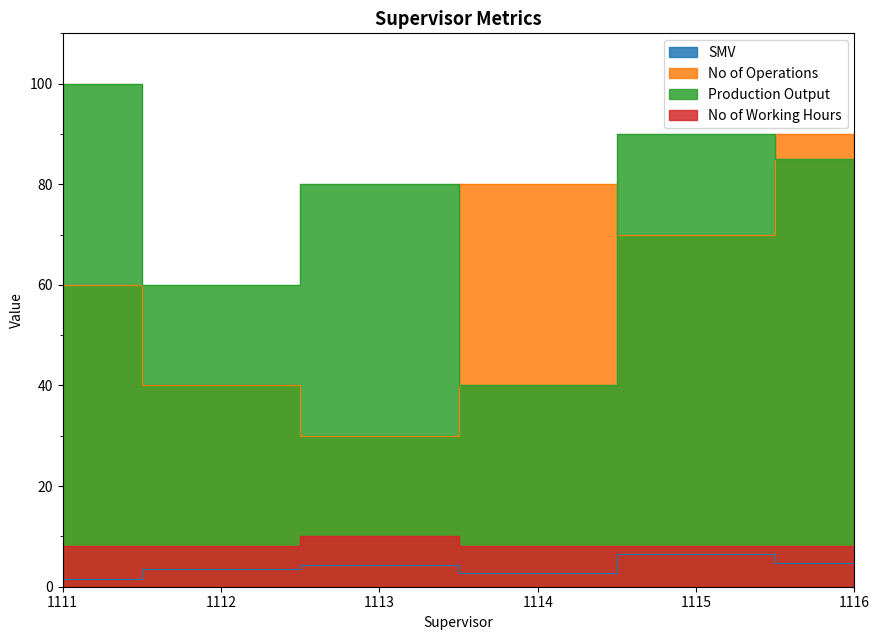

At which label is SMV closest to 4?

1113